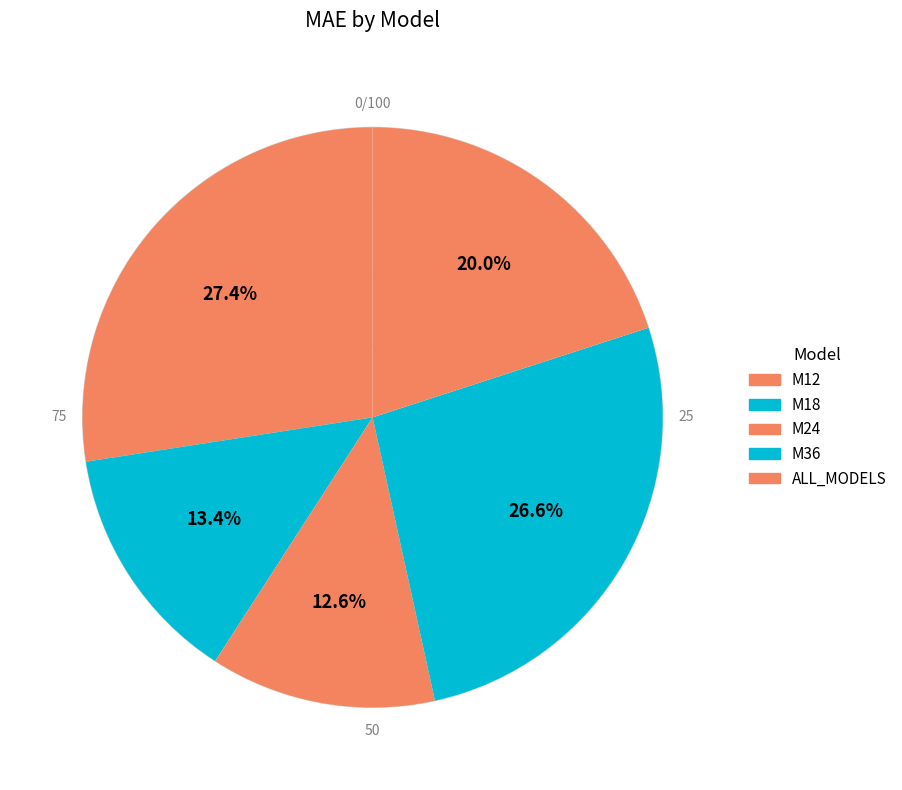

Count the number of slices in the pie.

5